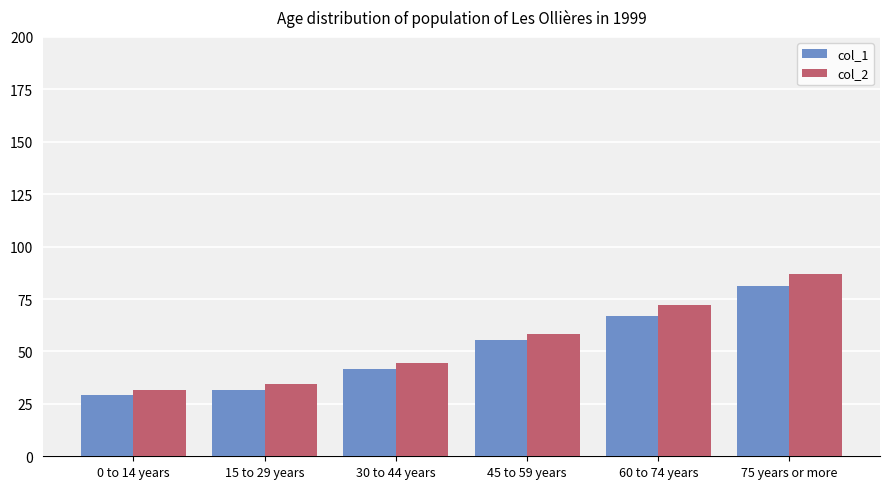

What is the label of the 3rd bar from the left?

30 to 44 years